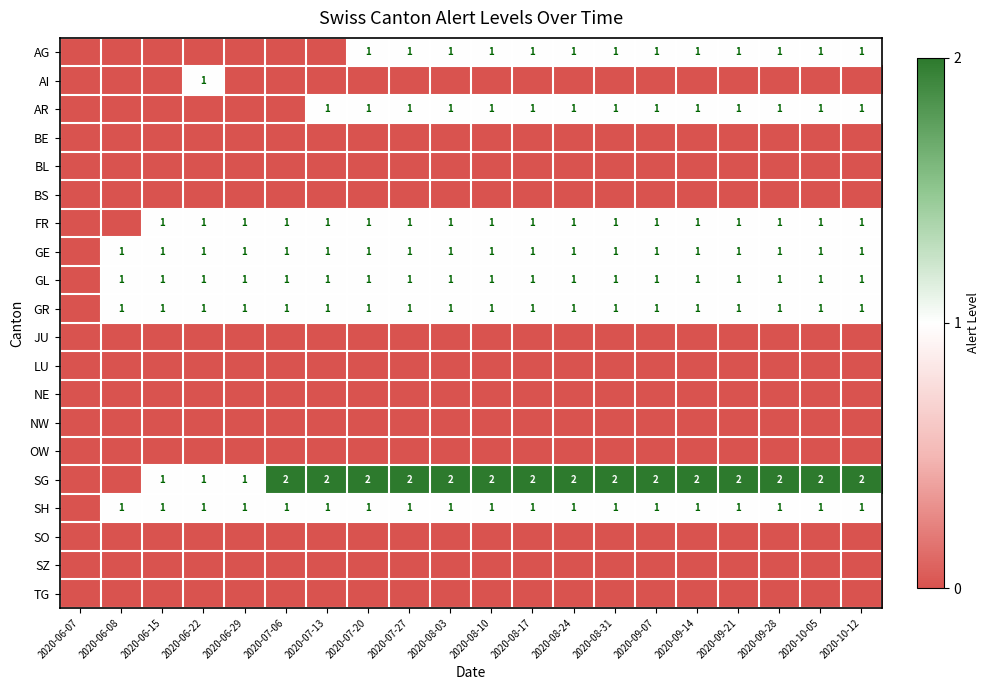

The value of SH at 2020-07-27 is 1. True or false?

True